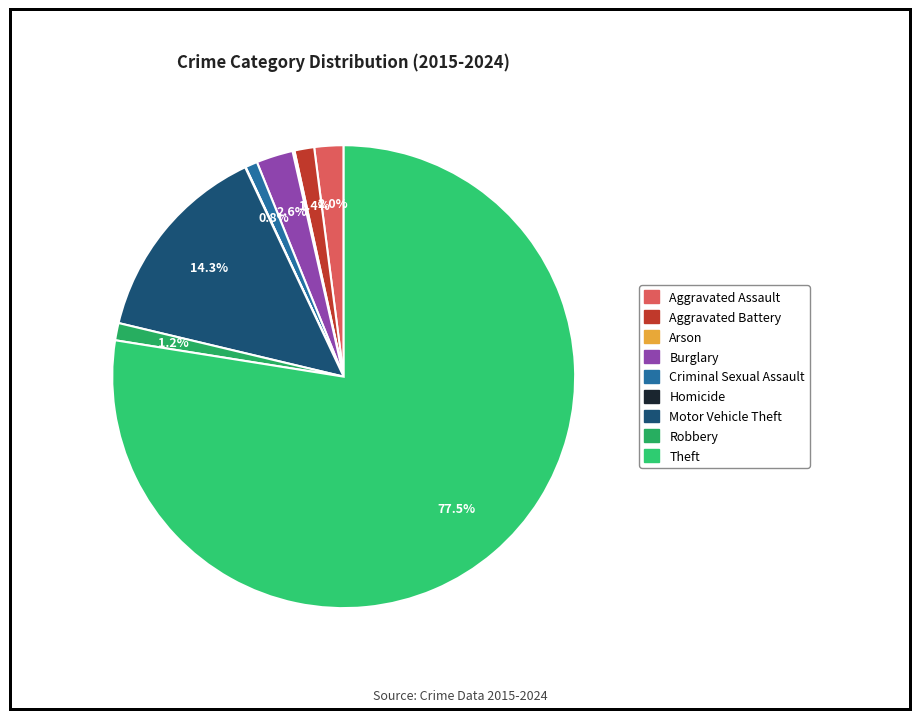

Do Theft and Motor Vehicle Theft together represent more than half of the pie?

Yes